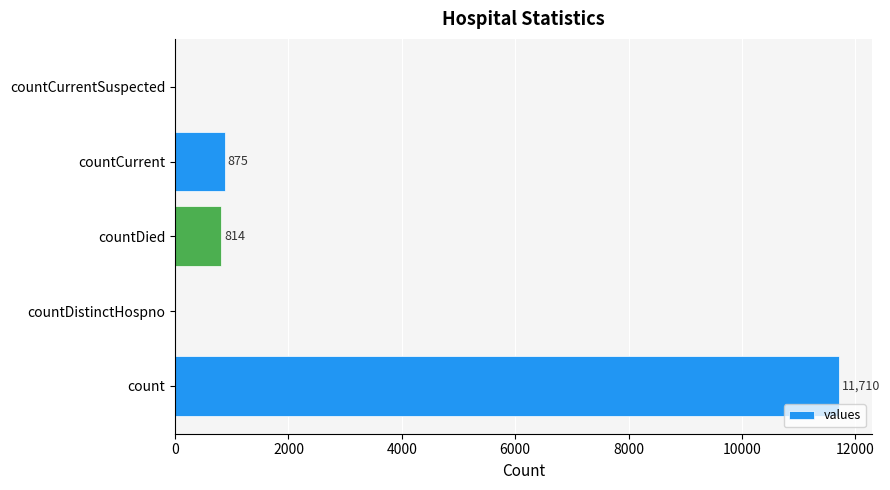

Is it true that the value at countCurrentSuspected is 0?

True